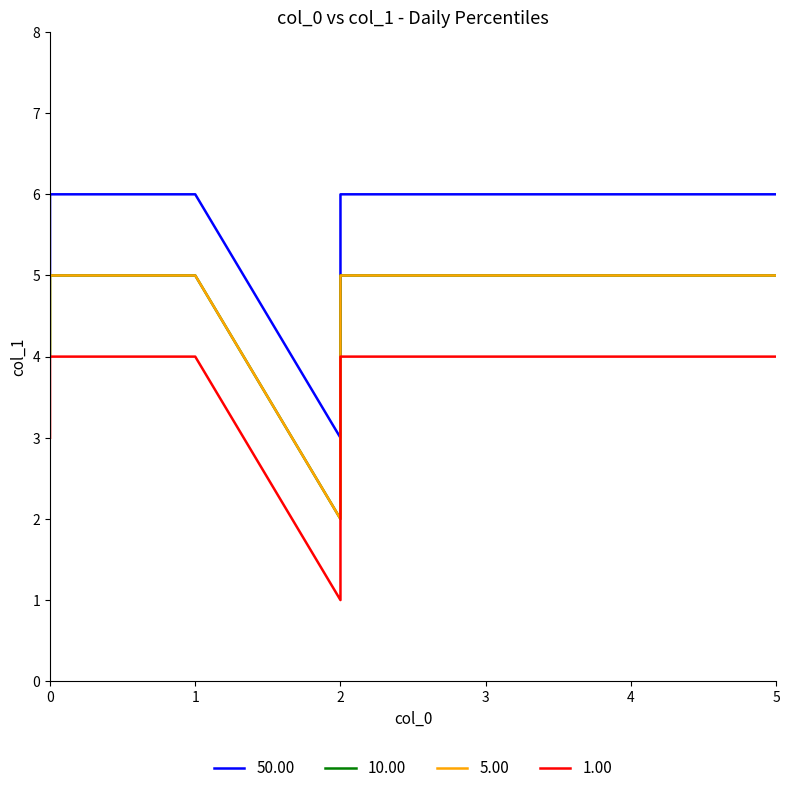

In 50.00, how many points are lower than both neighbors (excluding endpoints)?

1